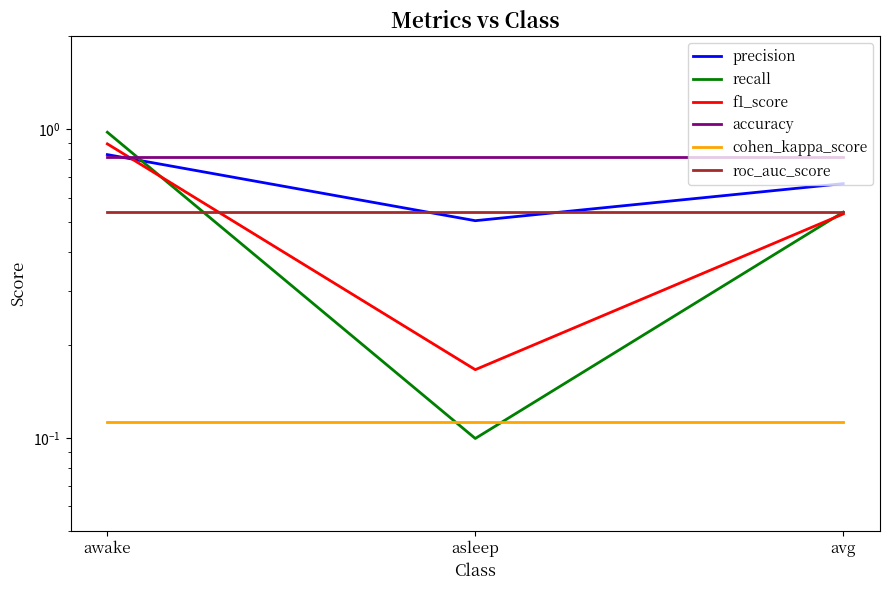

Which has a higher value, avg or awake?

awake